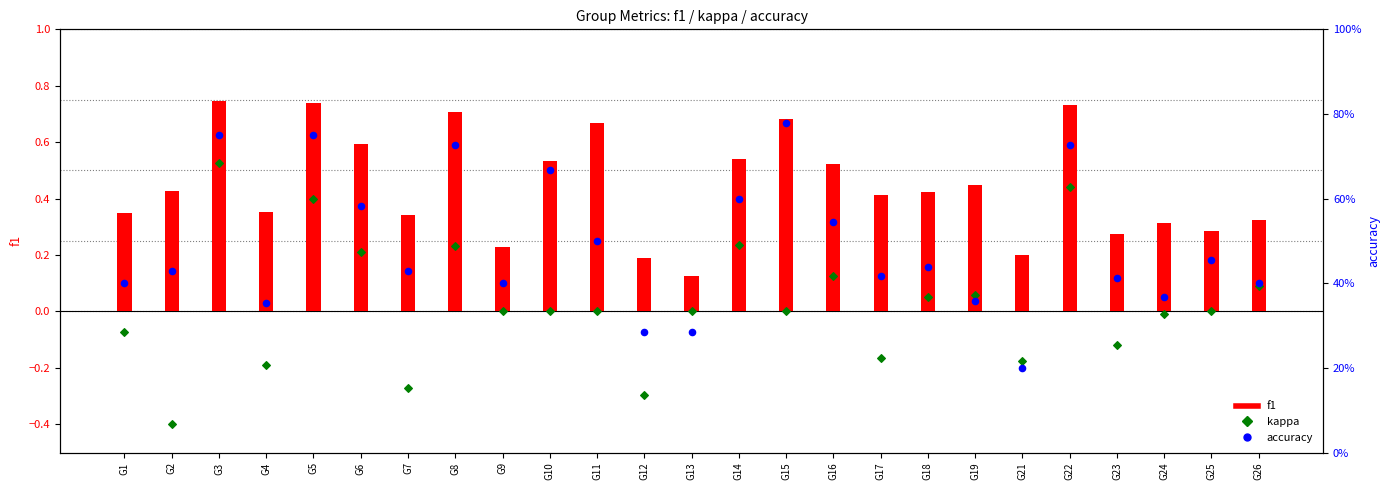

At how many categories does at least one series exceed 0?

25